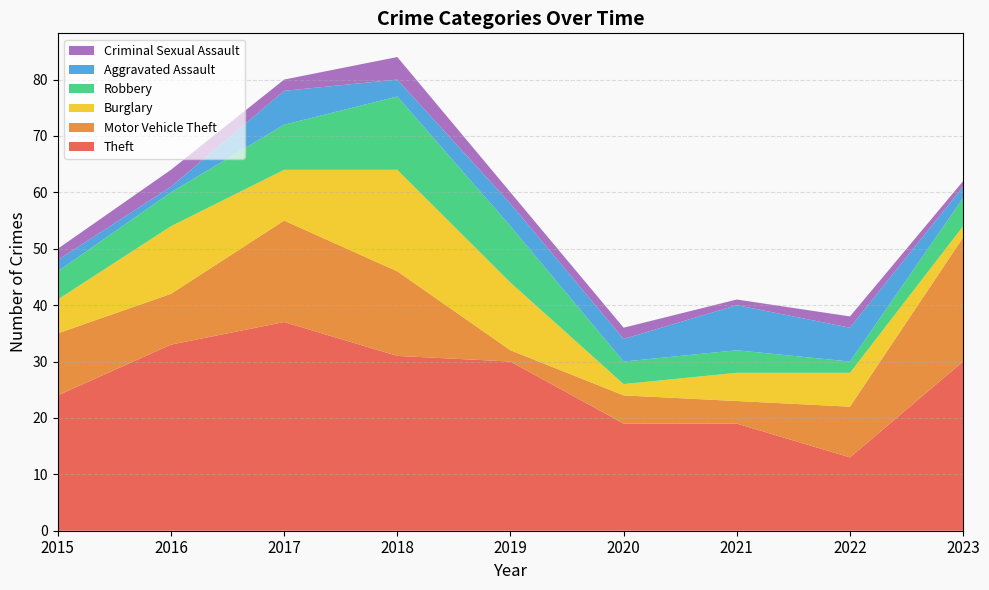

Reading left to right, transcribe all the data shown in this chart.

Theft: 24	33	37	31	30	19	19	13	30
Motor Vehicle Theft: 11	9	18	15	2	5	4	9	22
Burglary: 6	12	9	18	12	2	5	6	2
Robbery: 5	6	8	13	10	4	4	2	5
Aggravated Assault: 2	1	6	3	4	4	8	6	2
Criminal Sexual Assault: 2	3	2	4	2	2	1	2	1